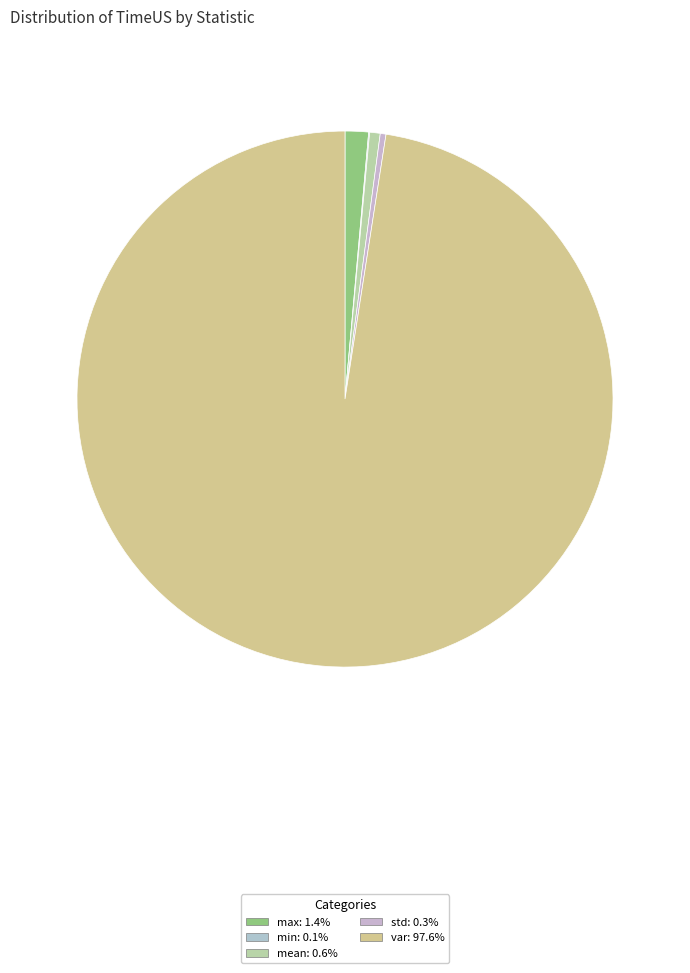

True or false: min accounts for 1% of the total.

False